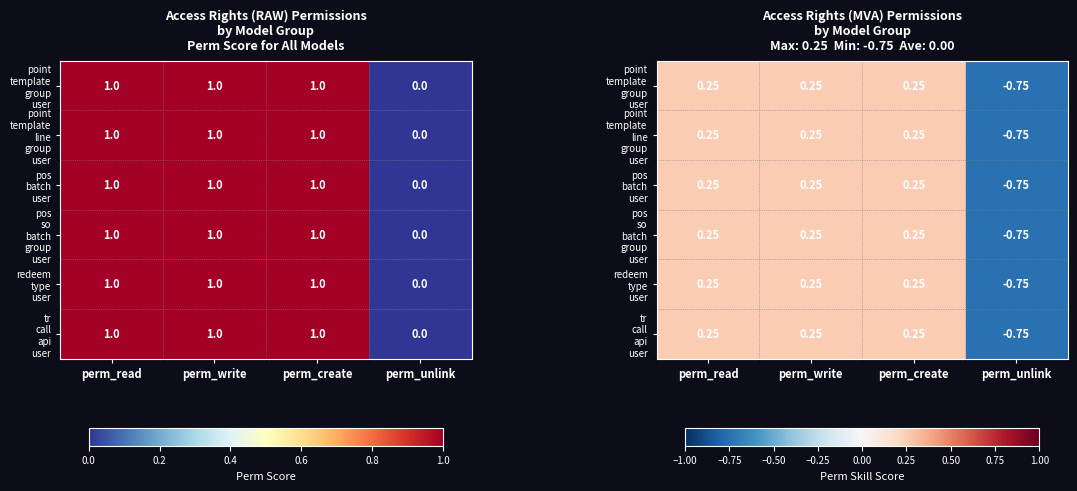

Where does the point template line group user series first go above 0?

perm_read